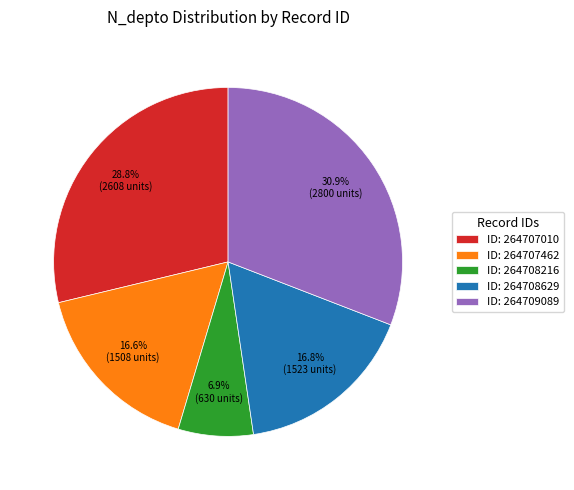

Approximately how many times larger is the value at ID: 264708629 compared to ID: 264707010?

0.6